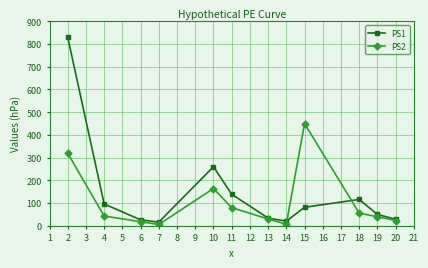

Which series has the widest spread of values?

PS1